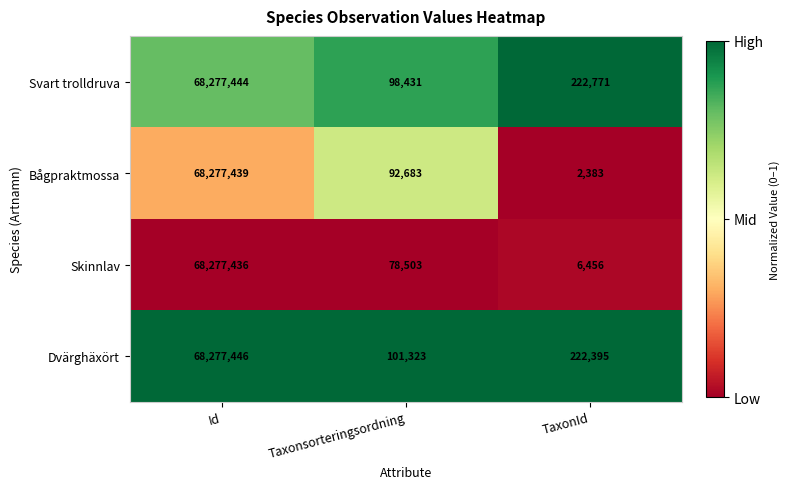

What is the difference between the Bågpraktmossa values at Taxonsorteringsordning and TaxonId?

90300